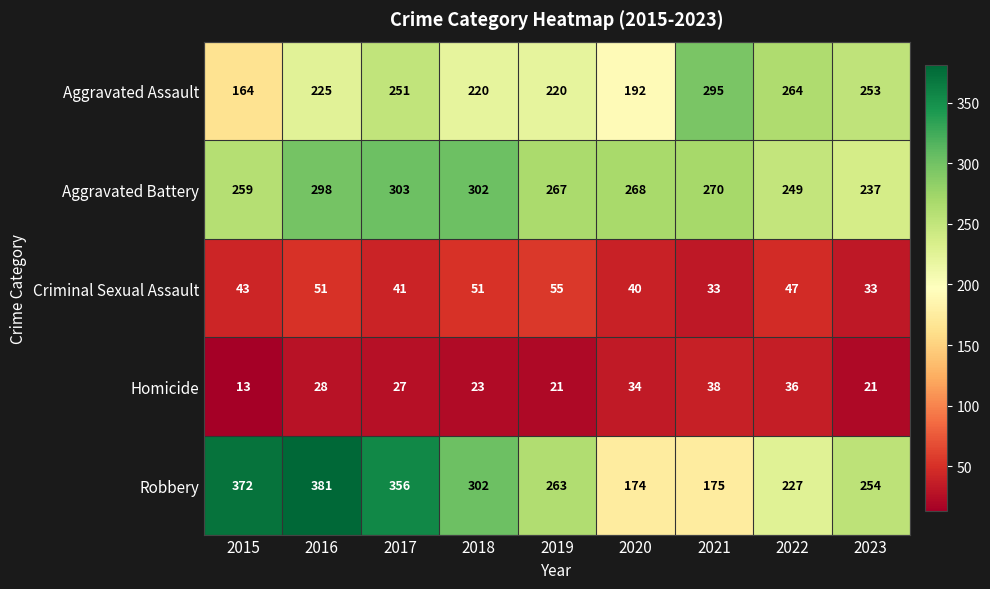

True or false: Aggravated Assault has a value of 253 at 2023.

True